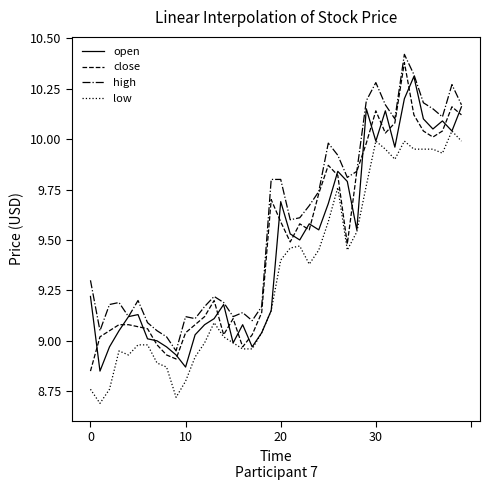

What are all the series names shown in the legend?

open, close, high, low